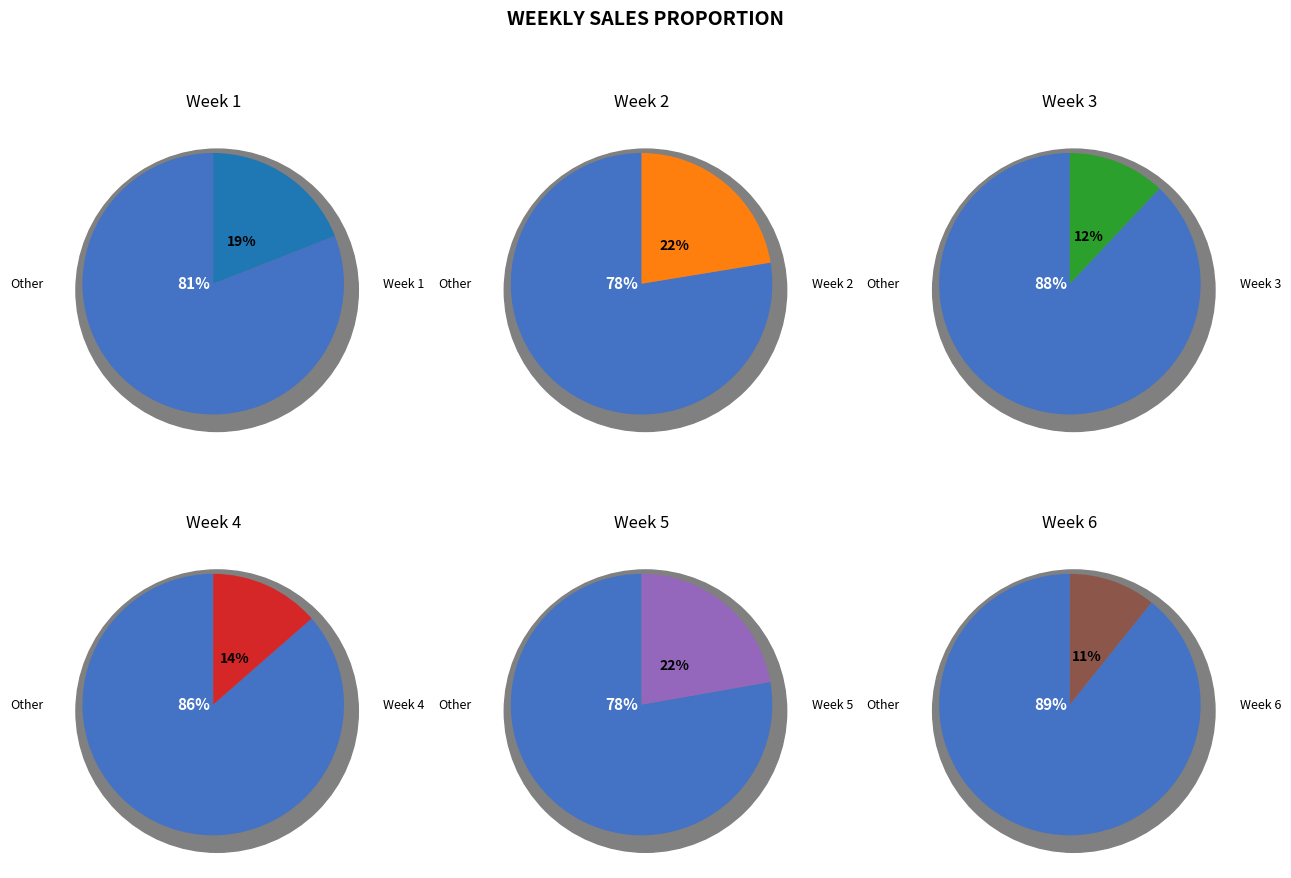

To the nearest percent, what is the difference between the Week 6 and Week 1 slice percentages?

8%